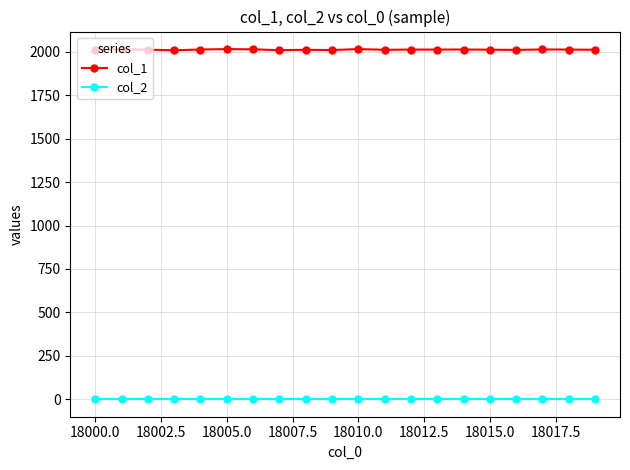

What are all the series names shown in the legend?

col_1, col_2